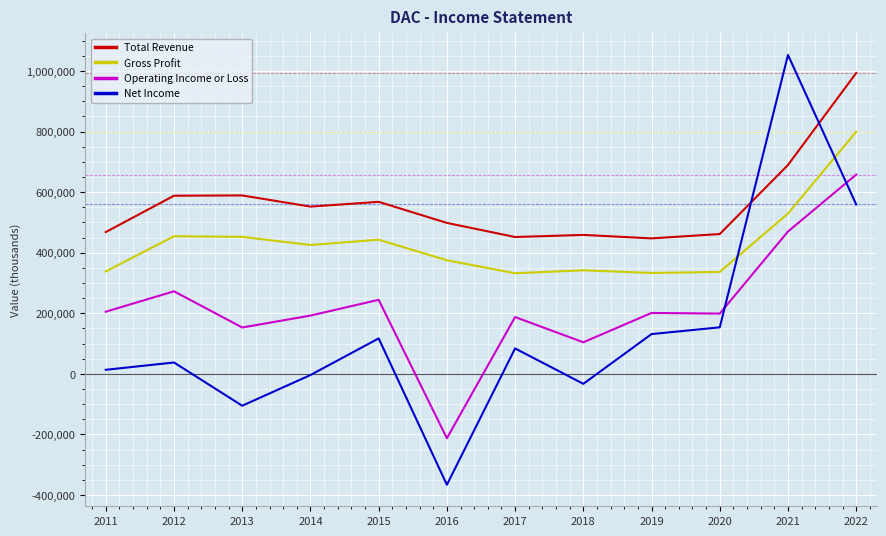

Which series changed the most between 2016 and 2018?

Net Income